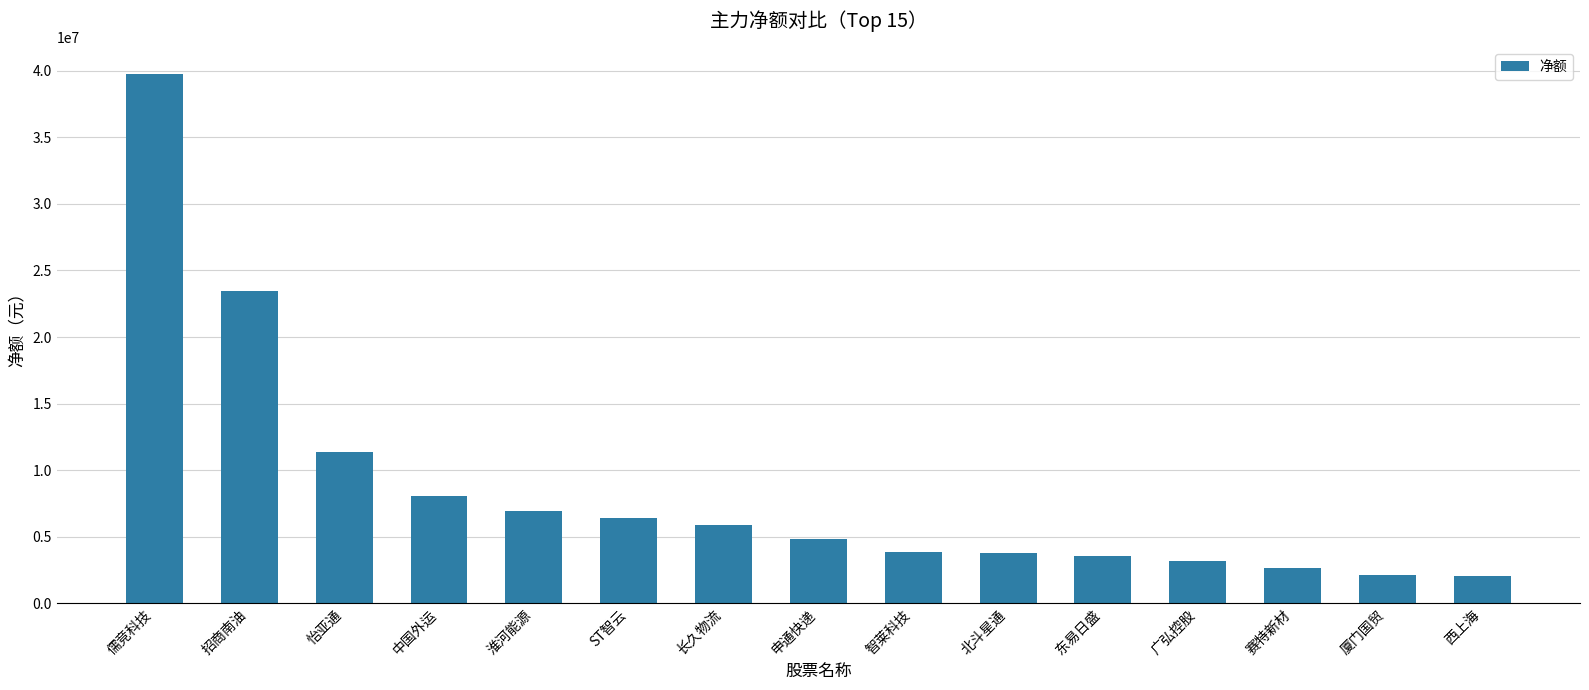

Are the bars grouped side by side (vs. stacked)?

No